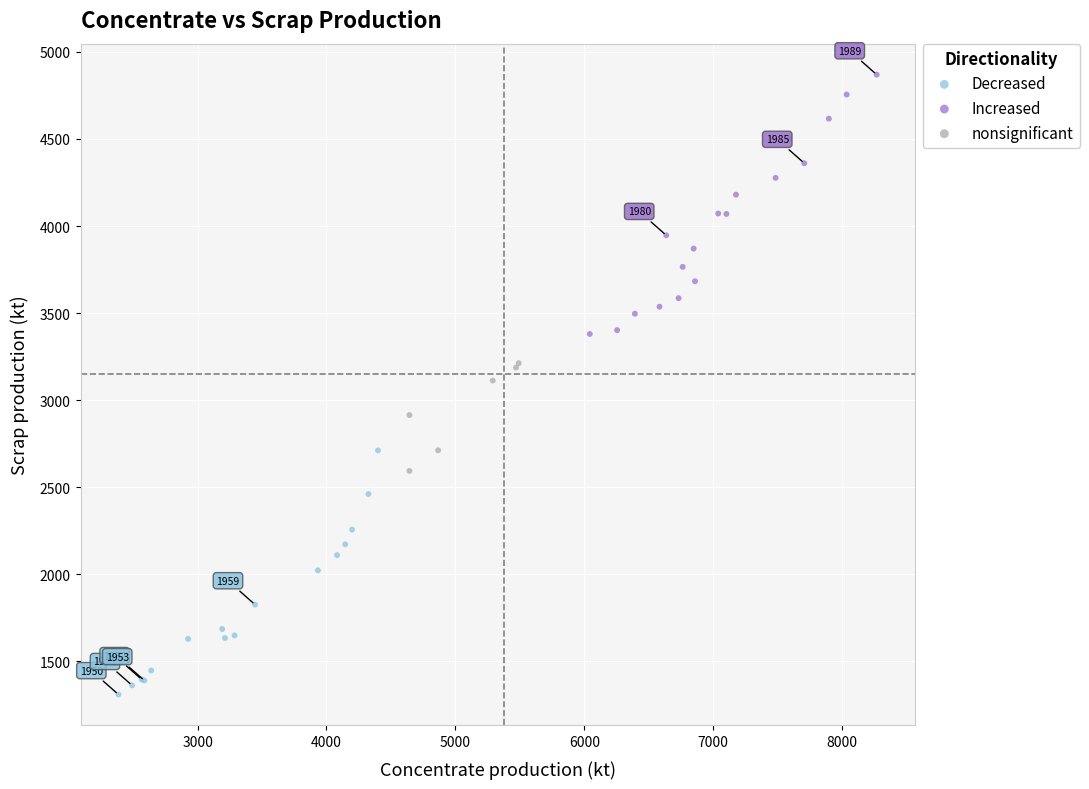

Which series reaches the maximum Y coordinate?

Increased